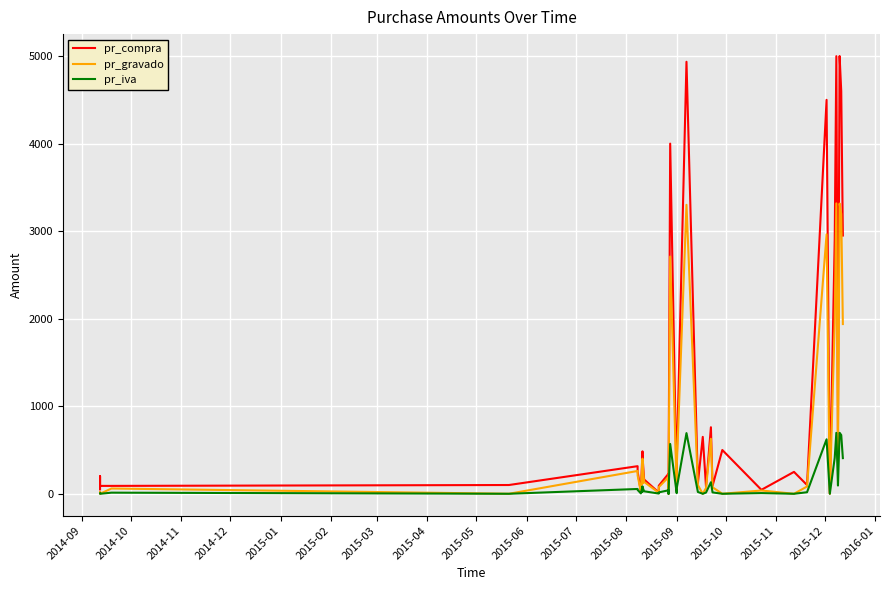

What position from the left is 2015-06?

10